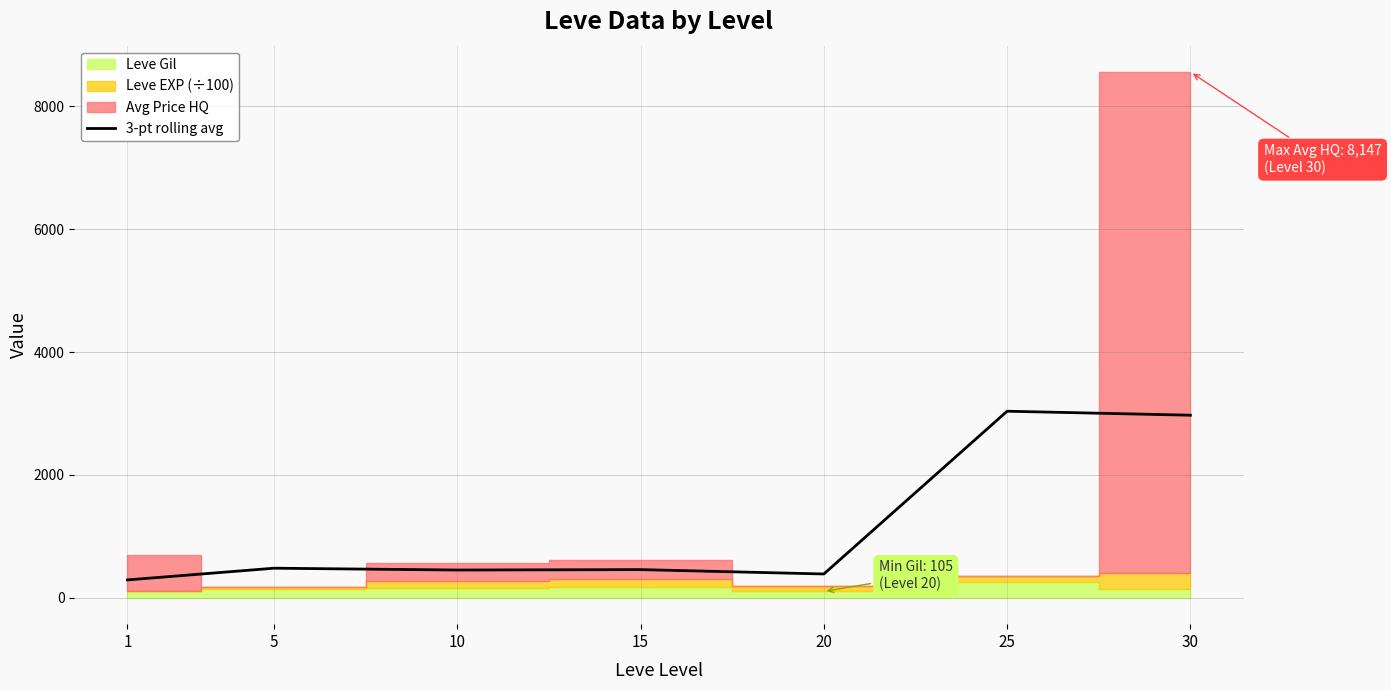

Where does the data first go above 459?

5